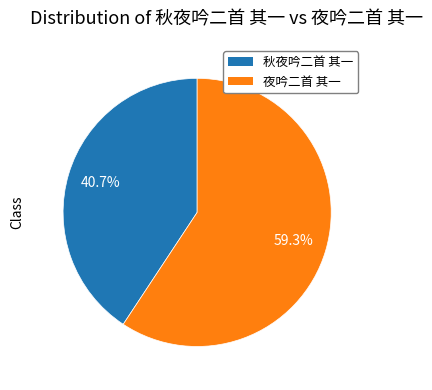

Does 夜吟二首 其一 account for over 50% of the chart?

Yes